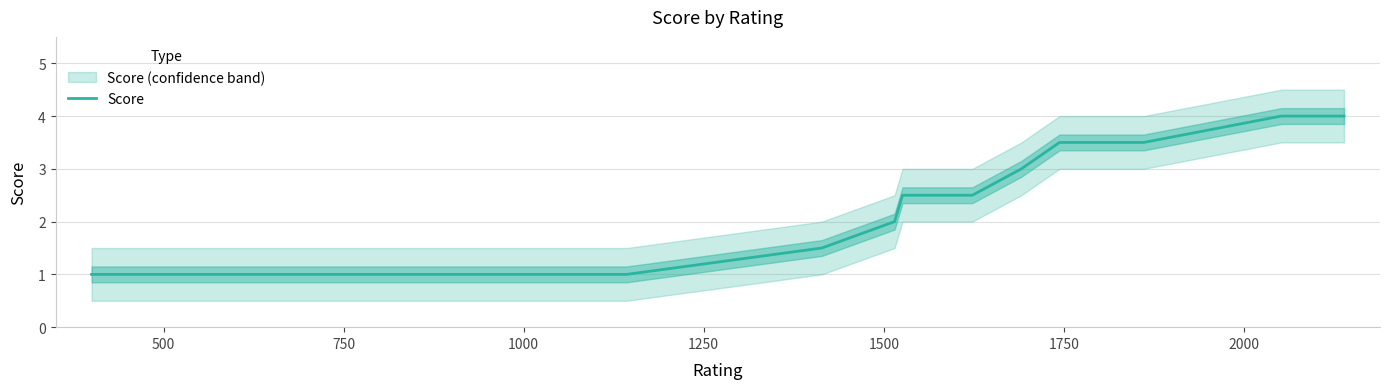

What is the maximum value for Score?

4.0